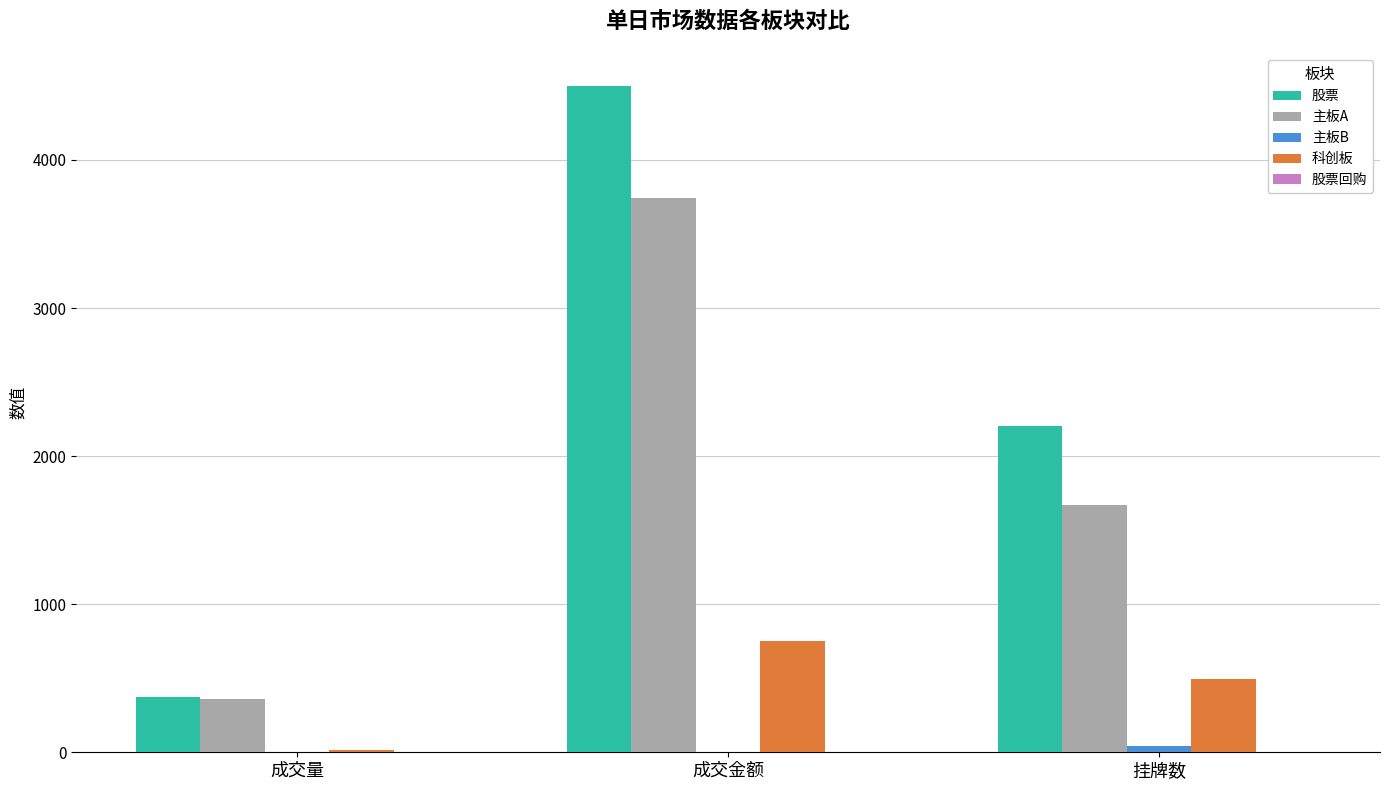

At which category is the sum across all series the highest?

成交金额